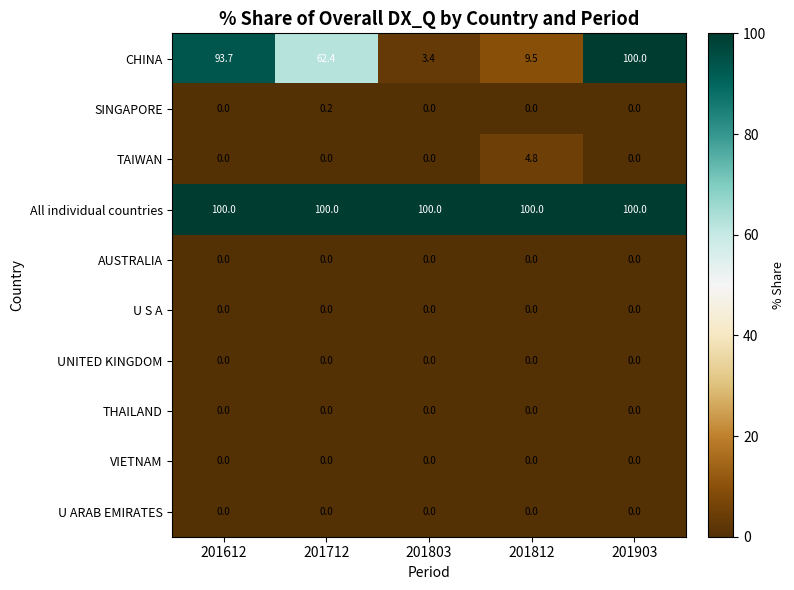

Which series has the largest range (max minus min)?

CHINA